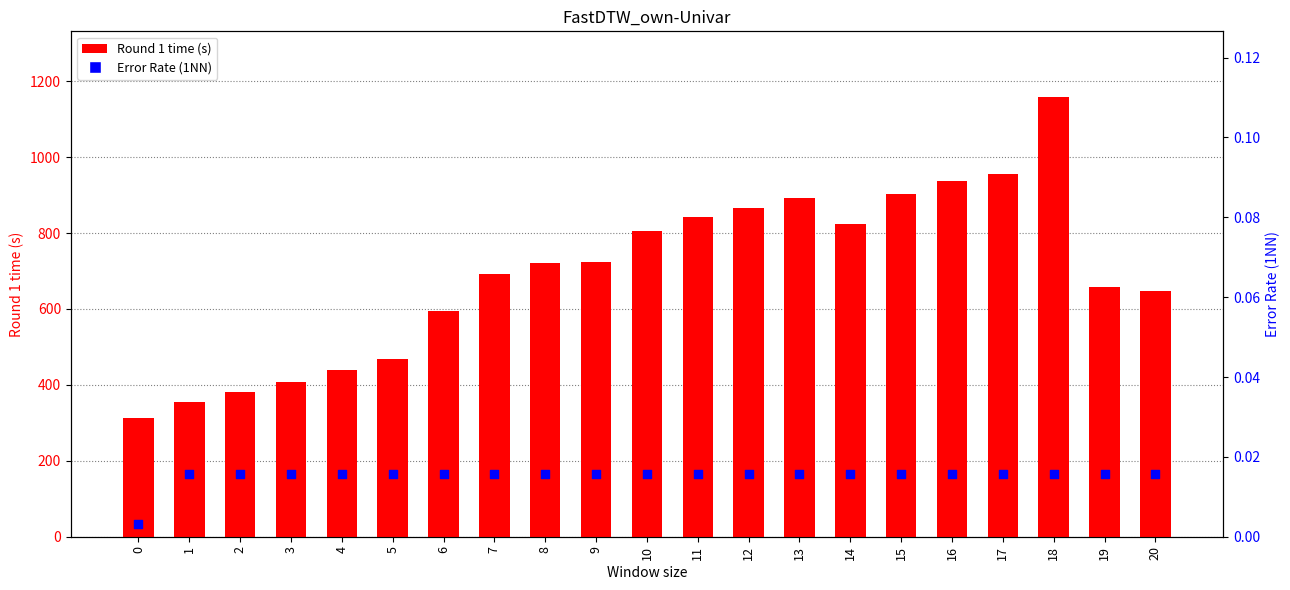

Which series has the largest Y range (max minus min)?

Round 1 time (s)